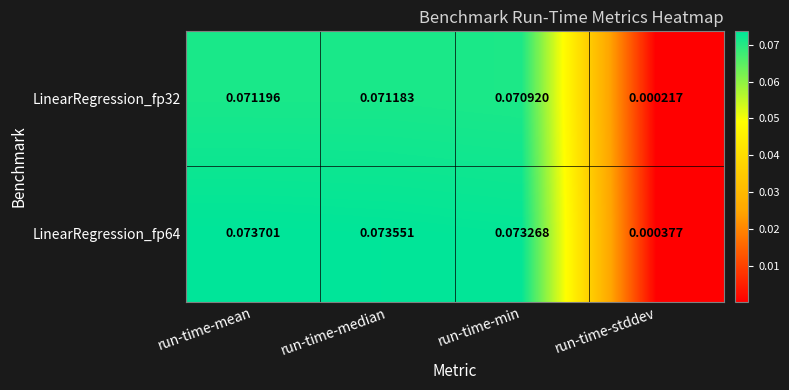

Rank the series at run-time-mean from lowest to highest value.

LinearRegression_fp32, LinearRegression_fp64